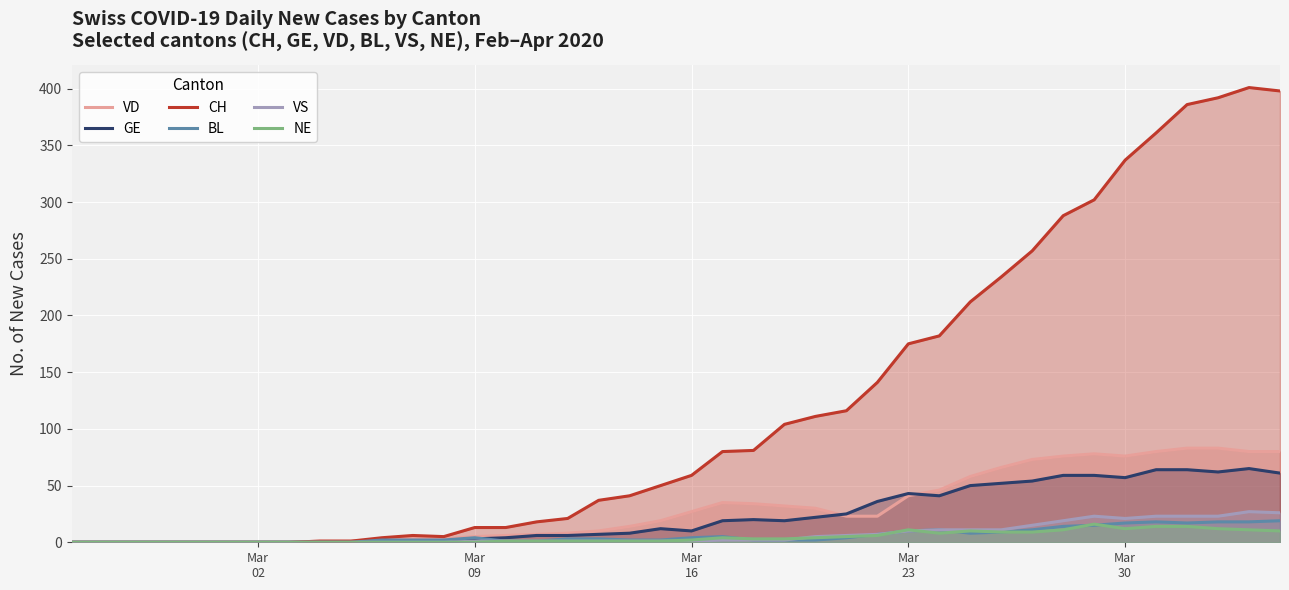

What is the difference between the maximum and minimum values in the VD series?

83